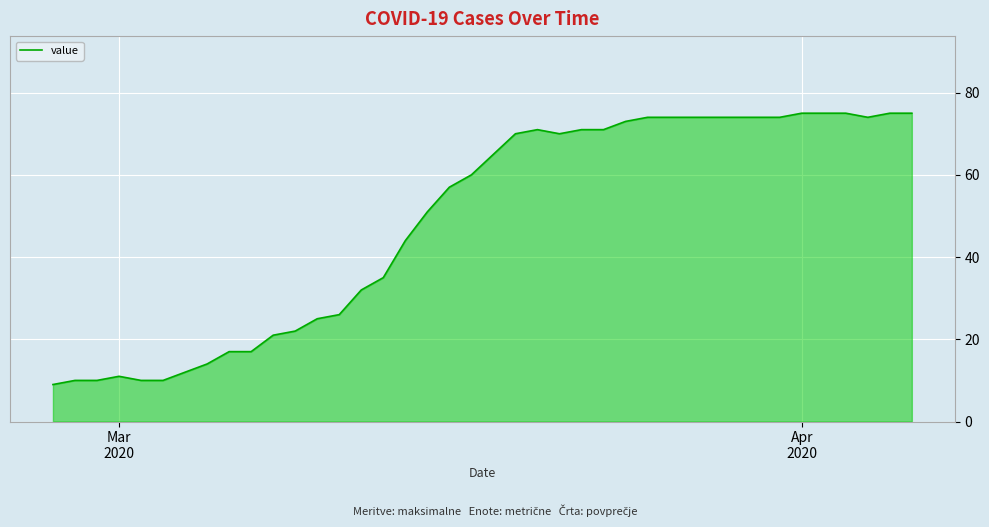

What is the minimum value shown in the chart?

9